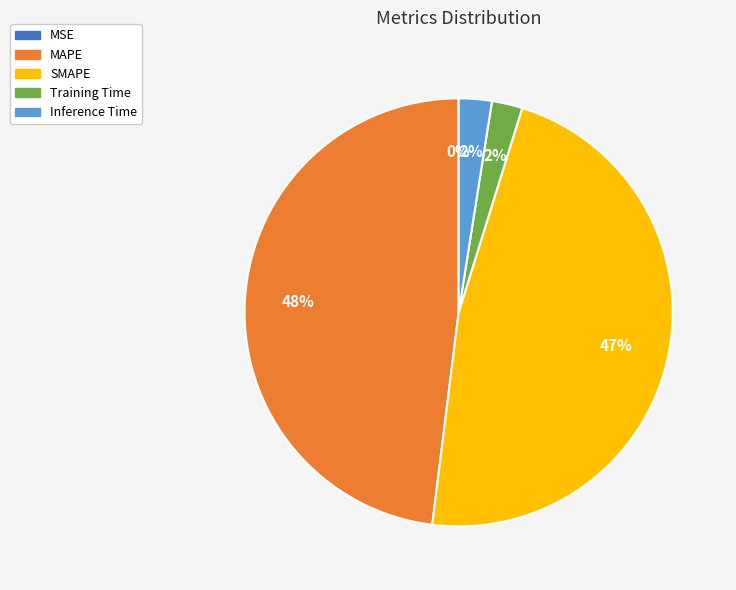

What is the total percentage of MAPE and Training Time?

50.3%